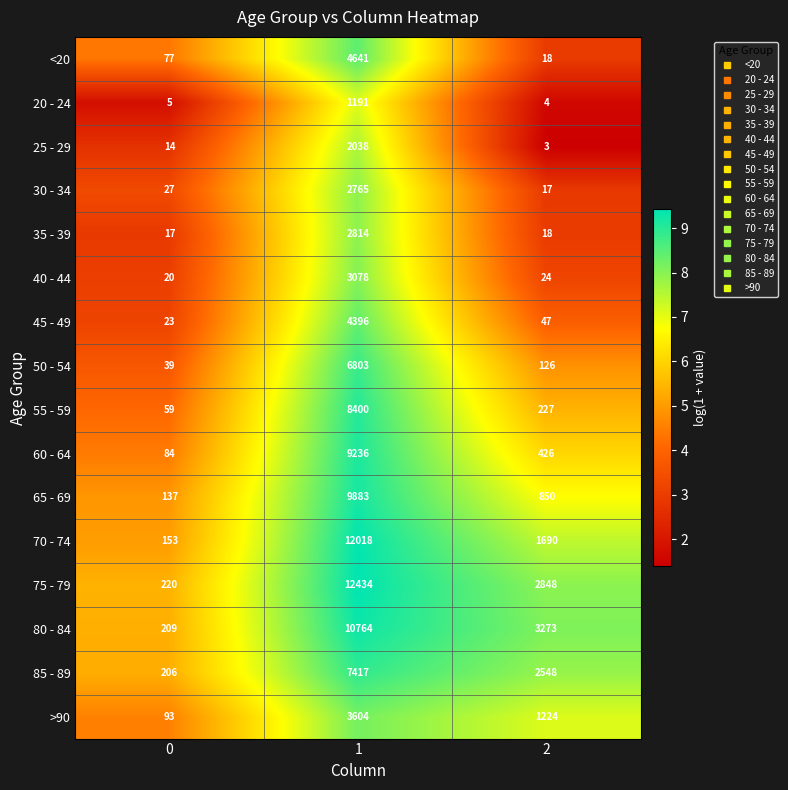

Which category has the lowest value across all series?

2